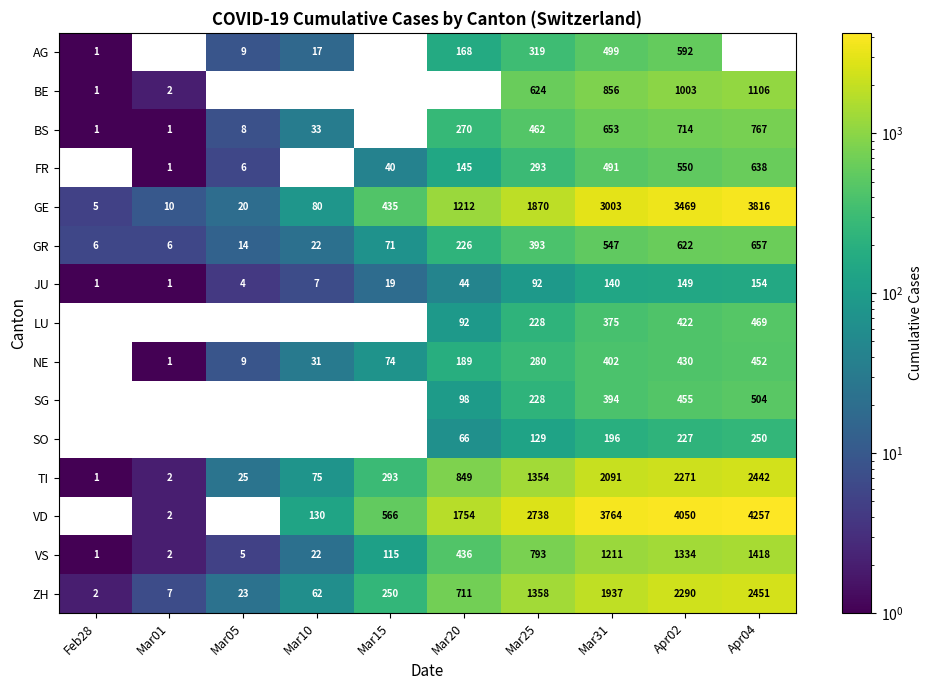

Which category has the highest value across all series?

Apr04